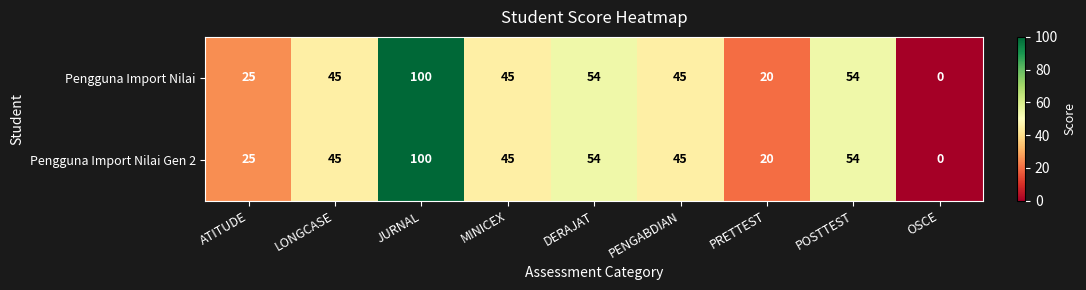

Is the value of Pengguna Import Nilai at JURNAL greater than the value of Pengguna Import Nilai Gen 2 at POSTTEST?

Yes